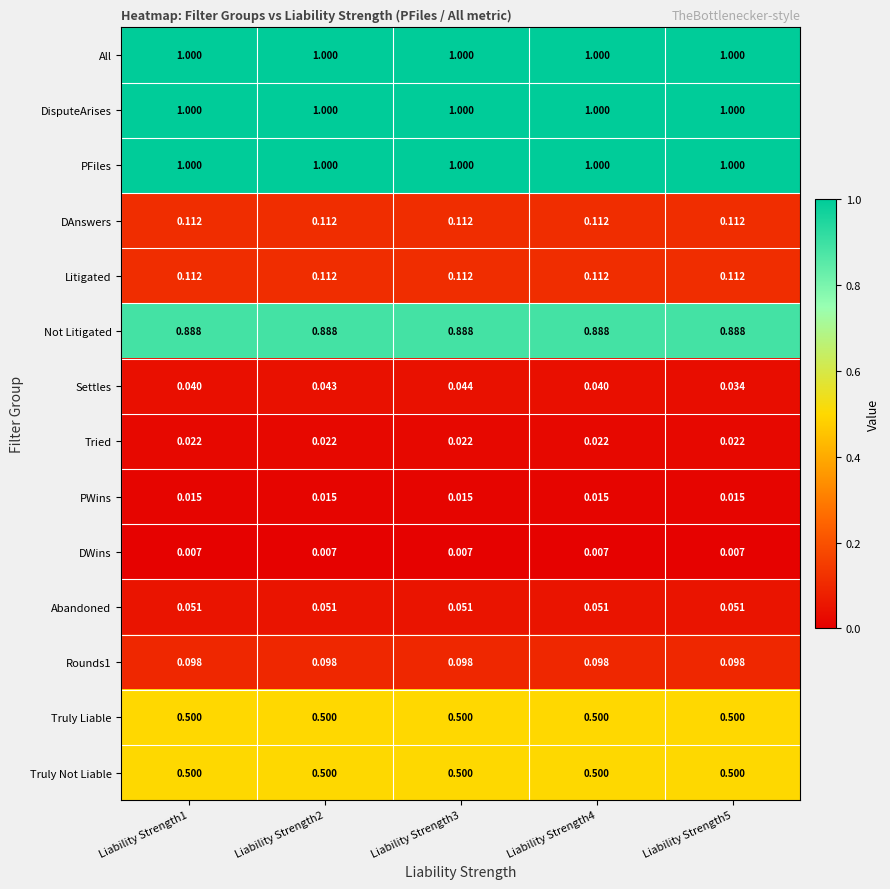

Is the value of Truly Liable at Liability Strength5 greater than the value of Not Litigated at Liability Strength2?

No